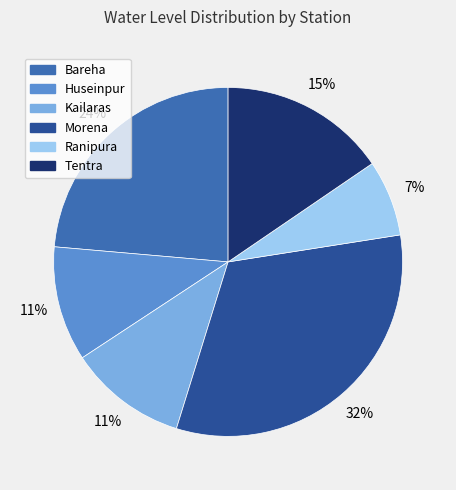

To the nearest percent, what is the average slice percentage?

17%